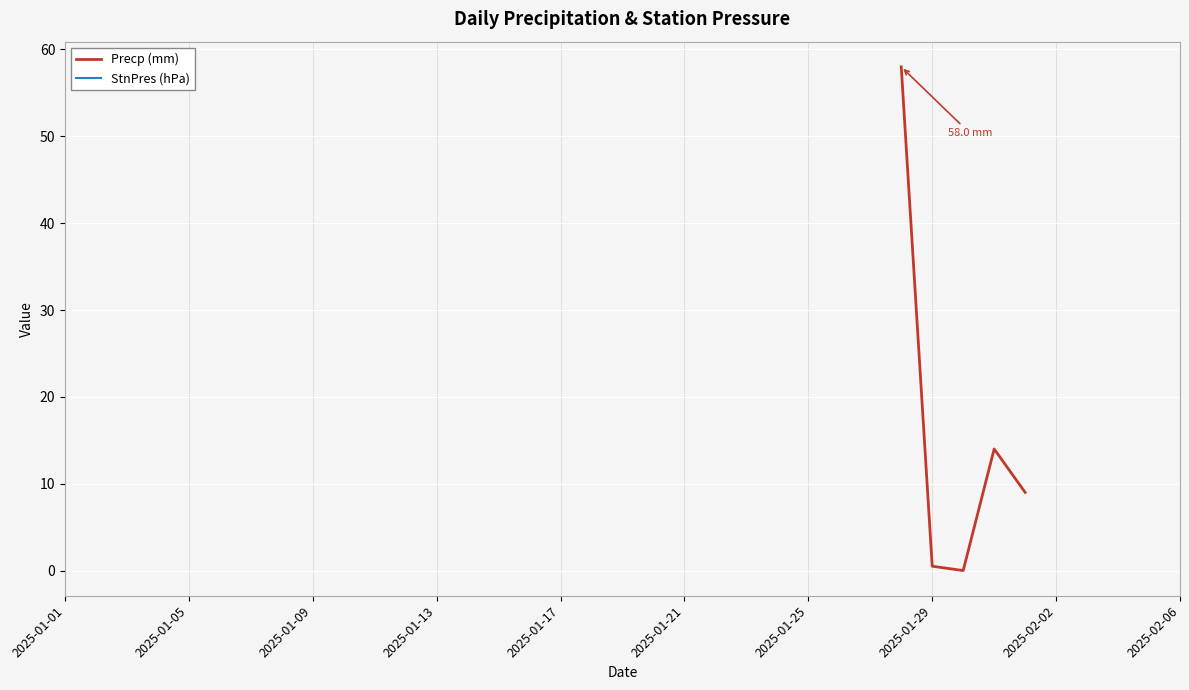

True or false: Precp (mm) and StnPres (hPa) intersect in this chart.

False